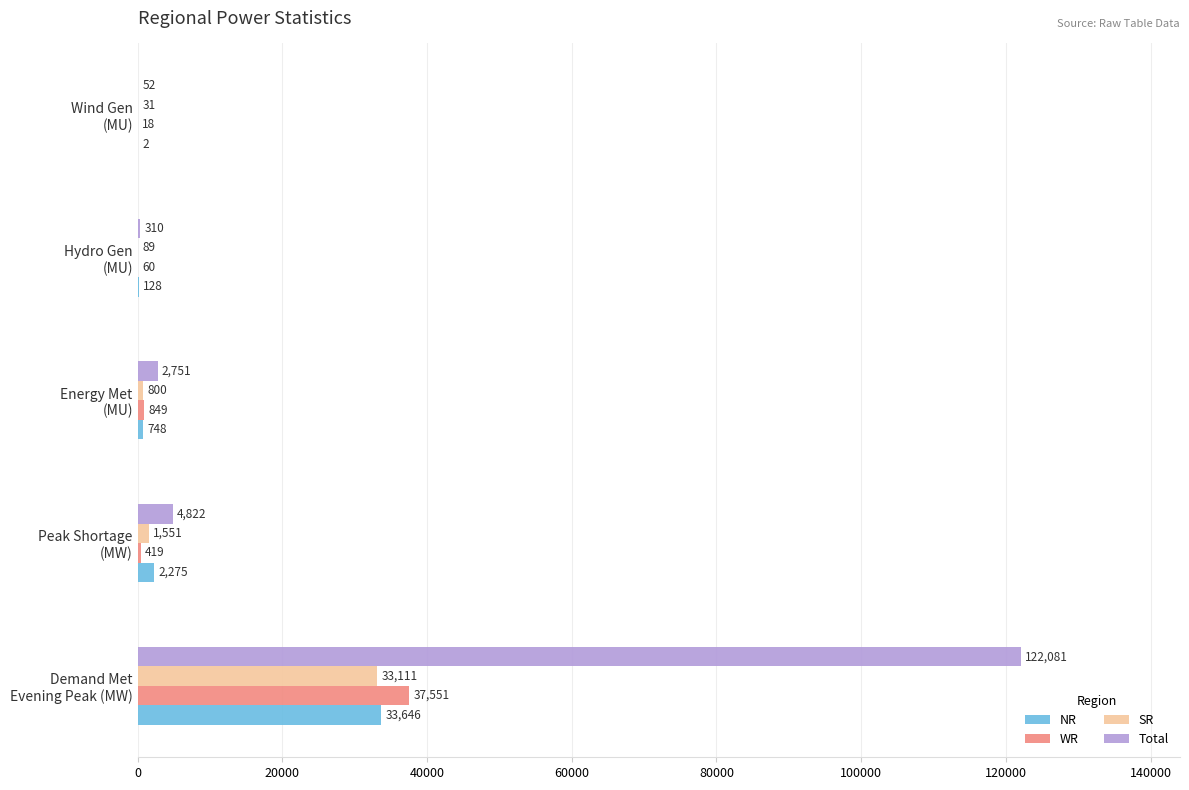

What is the sum of all WR values?

38897